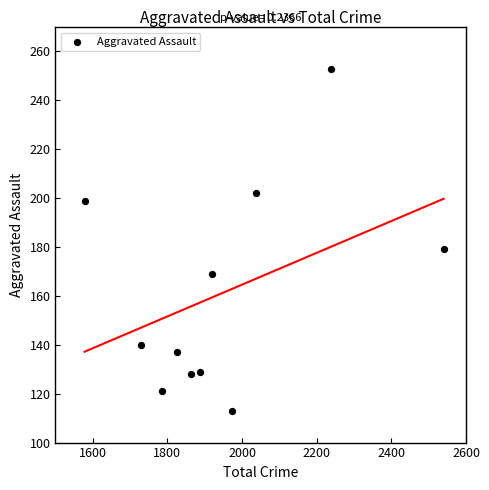

What is the range of Y values (max minus min)?

140